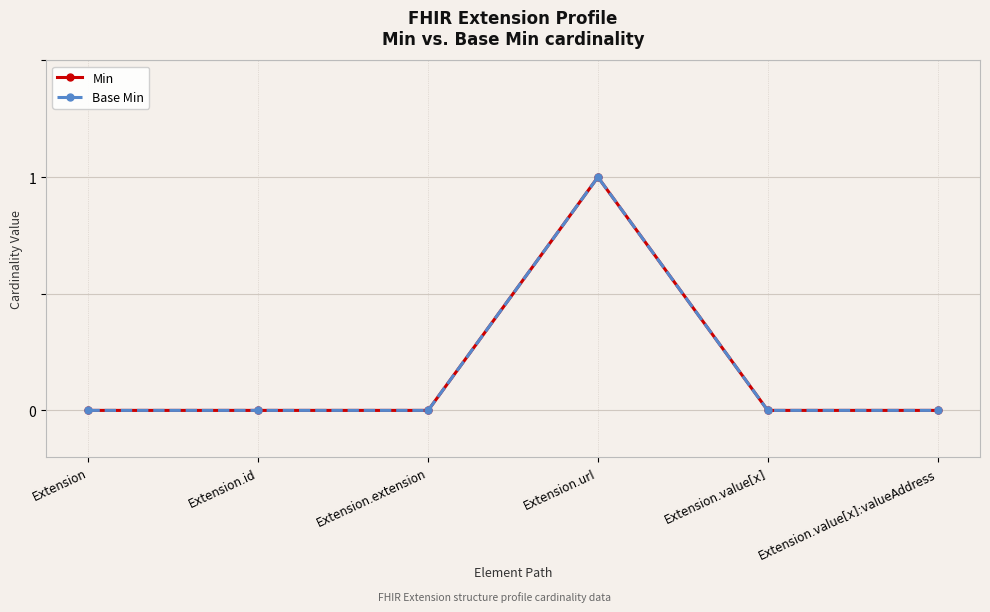

Which series has the largest range (max minus min)?

Min